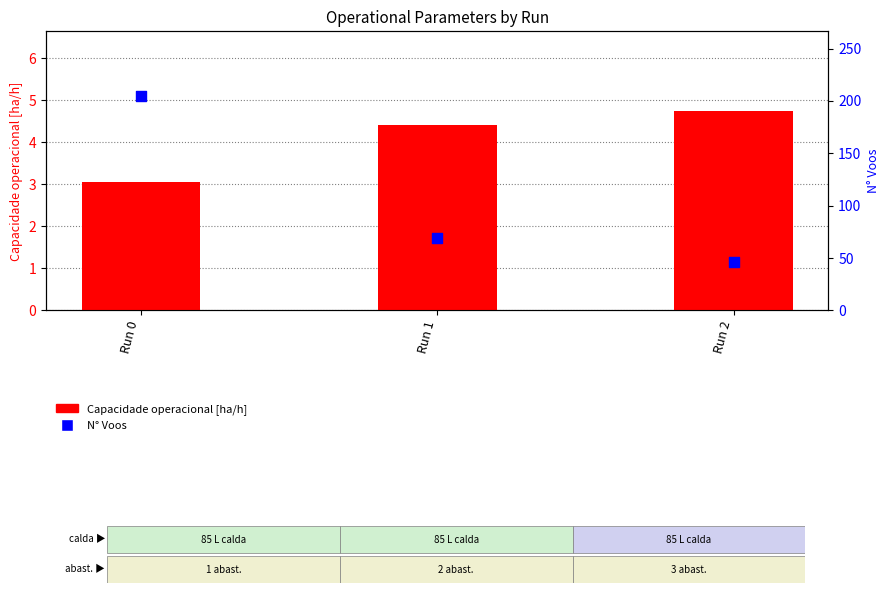

Which series contains the lowest Y value?

Capacidade operacional [ha/h]